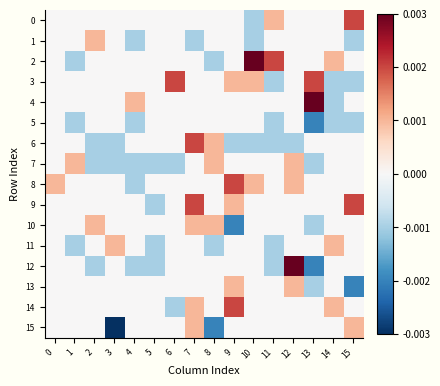

Reading left to right, list all the values displayed in this chart.

0: 0=0	1=0	2=0	3=0	4=0	5=0	6=0	7=0	8=0	9=0	10=-1	11=1	12=0	13=0	14=0	15=2
1: 0=0	1=0	2=1	3=0	4=-1	5=0	6=0	7=-1	8=0	9=0	10=-1	11=0	12=0	13=0	14=0	15=-1
2: 0=0	1=-1	2=0	3=0	4=0	5=0	6=0	7=0	8=-1	9=0	10=3	11=2	12=0	13=0	14=1	15=0
3: 0=0	1=0	2=0	3=0	4=0	5=0	6=2	7=0	8=0	9=1	10=1	11=-1	12=0	13=2	14=-1	15=-1
4: 0=0	1=0	2=0	3=0	4=1	5=0	6=0	7=0	8=0	9=0	10=0	11=0	12=0	13=4	14=-1	15=0
5: 0=0	1=-1	2=0	3=0	4=-1	5=0	6=0	7=0	8=0	9=0	10=0	11=-1	12=0	13=-2	14=-1	15=-1
6: 0=0	1=0	2=-1	3=-1	4=0	5=0	6=0	7=2	8=1	9=-1	10=-1	11=-1	12=-1	13=0	14=0	15=0
7: 0=0	1=1	2=-1	3=-1	4=-1	5=-1	6=-1	7=0	8=1	9=0	10=0	11=0	12=1	13=-1	14=0	15=0
8: 0=1	1=0	2=0	3=0	4=-1	5=0	6=0	7=0	8=0	9=2	10=1	11=0	12=1	13=0	14=0	15=0
9: 0=0	1=0	2=0	3=0	4=0	5=-1	6=0	7=2	8=0	9=1	10=0	11=0	12=0	13=0	14=0	15=2
10: 0=0	1=0	2=1	3=0	4=0	5=0	6=0	7=1	8=1	9=-2	10=0	11=0	12=0	13=-1	14=0	15=0
11: 0=0	1=-1	2=0	3=1	4=0	5=-1	6=0	7=0	8=-1	9=0	10=0	11=-1	12=0	13=0	14=1	15=0
12: 0=0	1=0	2=-1	3=0	4=-1	5=-1	6=0	7=0	8=0	9=0	10=0	11=-1	12=3	13=-2	14=0	15=0
13: 0=0	1=0	2=0	3=0	4=0	5=0	6=0	7=0	8=0	9=1	10=0	11=0	12=1	13=-1	14=0	15=-2
14: 0=0	1=0	2=0	3=0	4=0	5=0	6=-1	7=1	8=0	9=2	10=0	11=0	12=0	13=0	14=1	15=0
15: 0=0	1=0	2=0	3=-3	4=0	5=0	6=0	7=1	8=-2	9=0	10=0	11=0	12=0	13=0	14=0	15=1